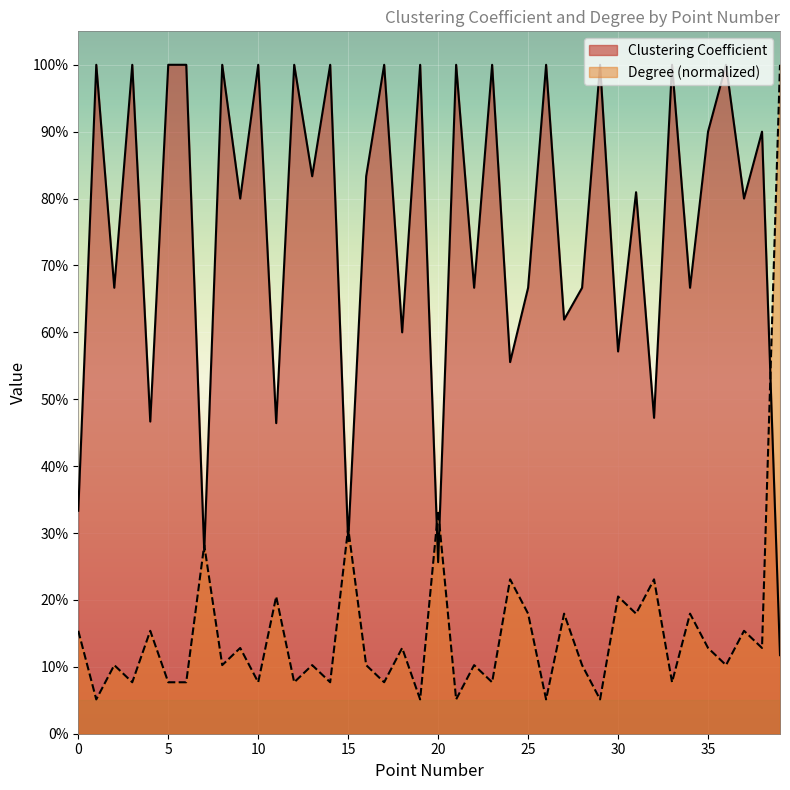

Rank the categories by Degree value from lowest to highest.

1, 19, 21, 26, 29, 3, 5, 6, 10, 12, 14, 17, 23, 33, 2, 8, 13, 16, 22, 28, 36, 9, 18, 35, 38, 0, 4, 37, 25, 27, 31, 34, 11, 30, 24, 32, 7, 15, 20, 39